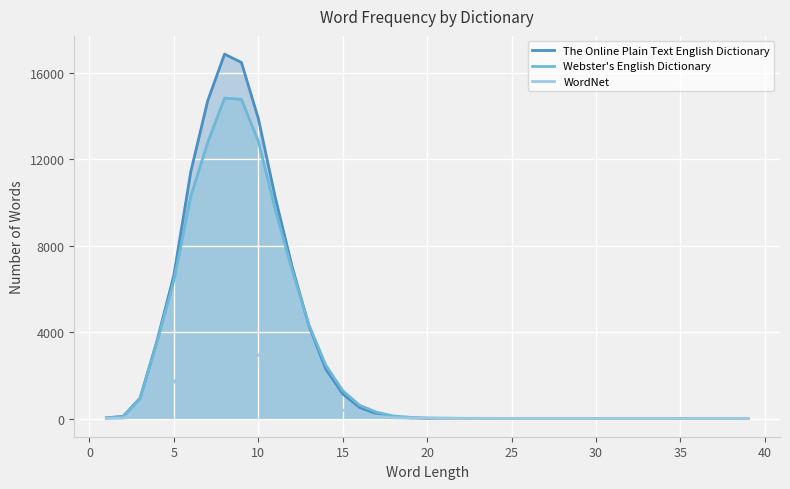

How many interior local valleys does the The Online Plain Text English Dictionary series have?

1